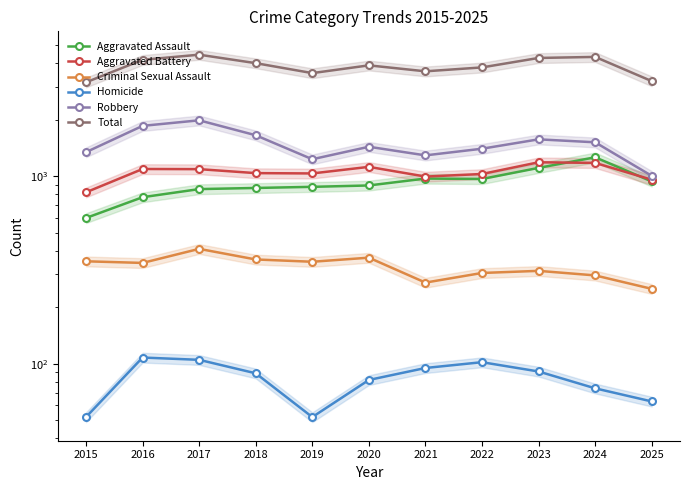

At which category is the sum across all series the highest?

2017